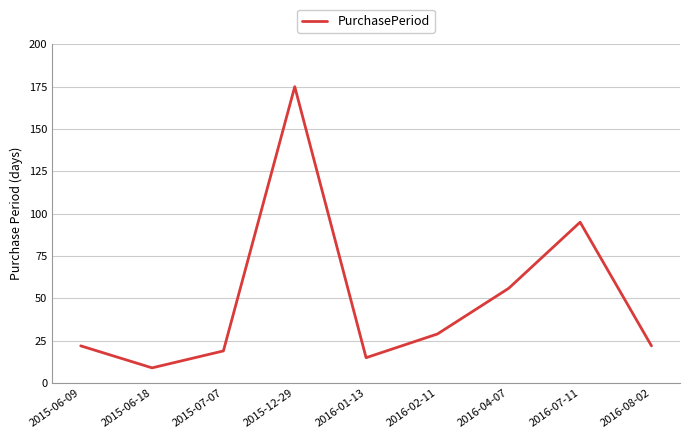

Reading right to left, extract all data points from this chart.

22	95	56	29	15	175	19	9	22